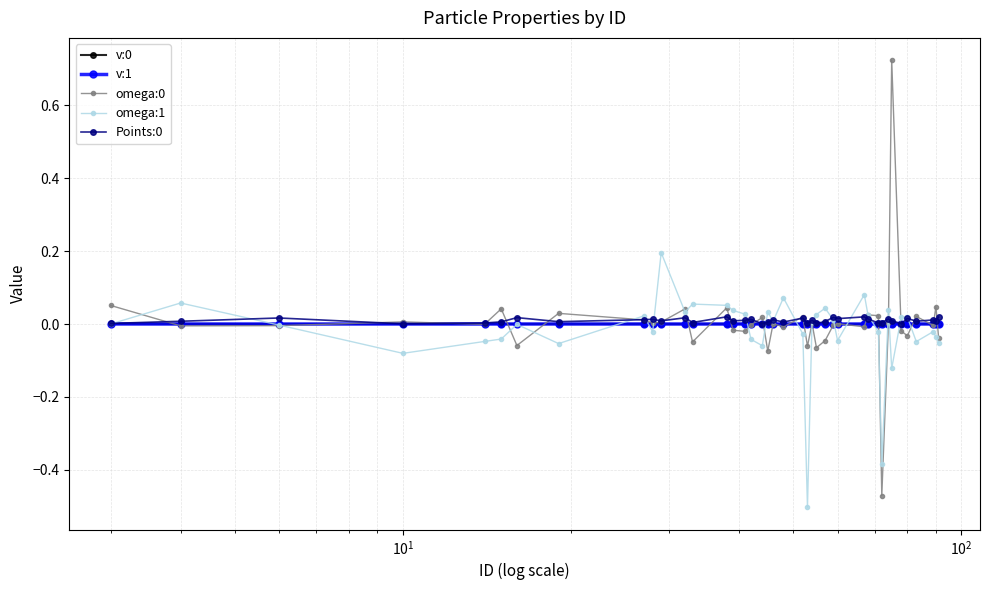

True or false: v:1 has more than 1 interior local peaks.

True